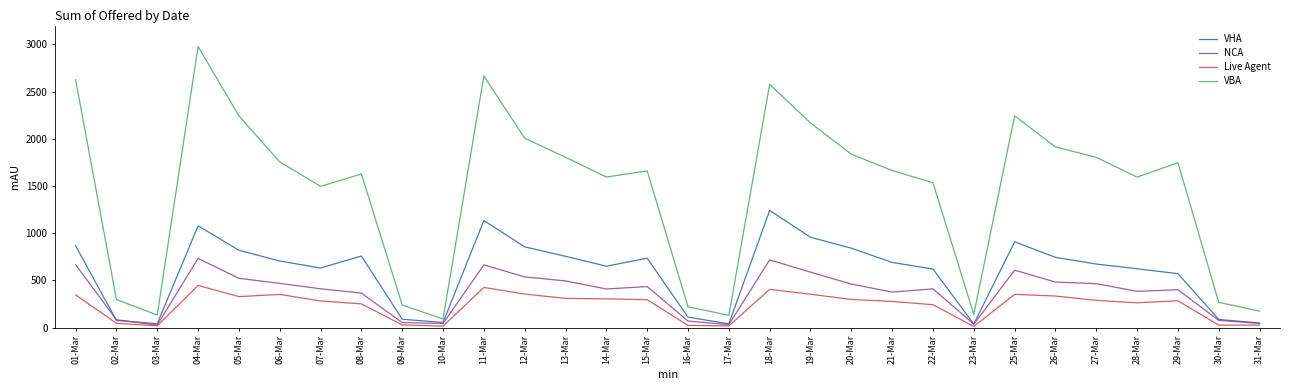

Rank the series by their maximum value, from lowest to highest.

Live Agent, NCA, VHA, VBA